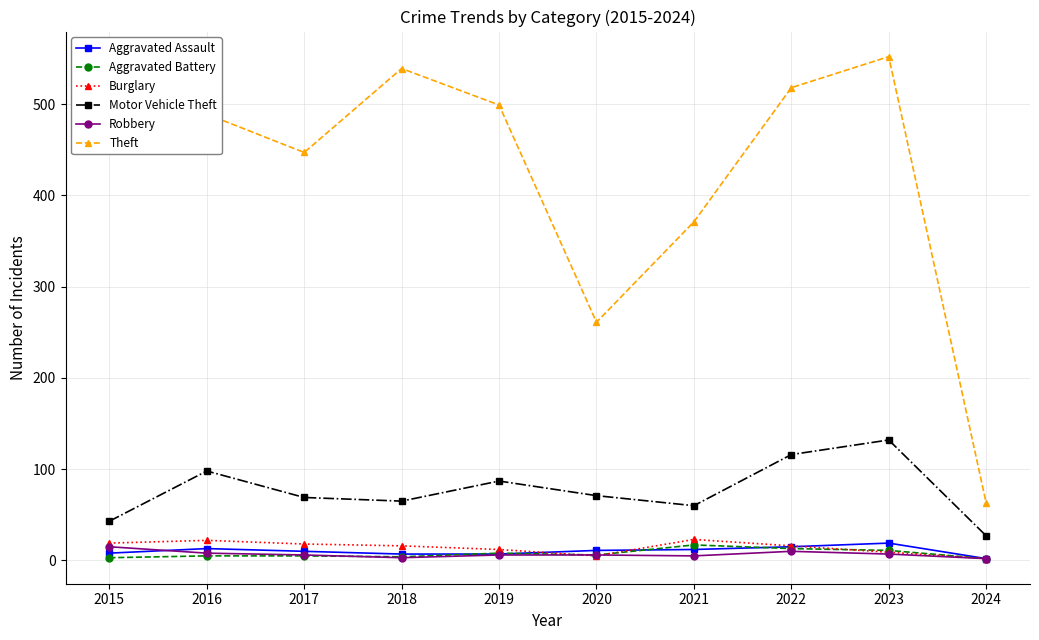

What is the difference between the Theft values at 2022 and 2021?

147